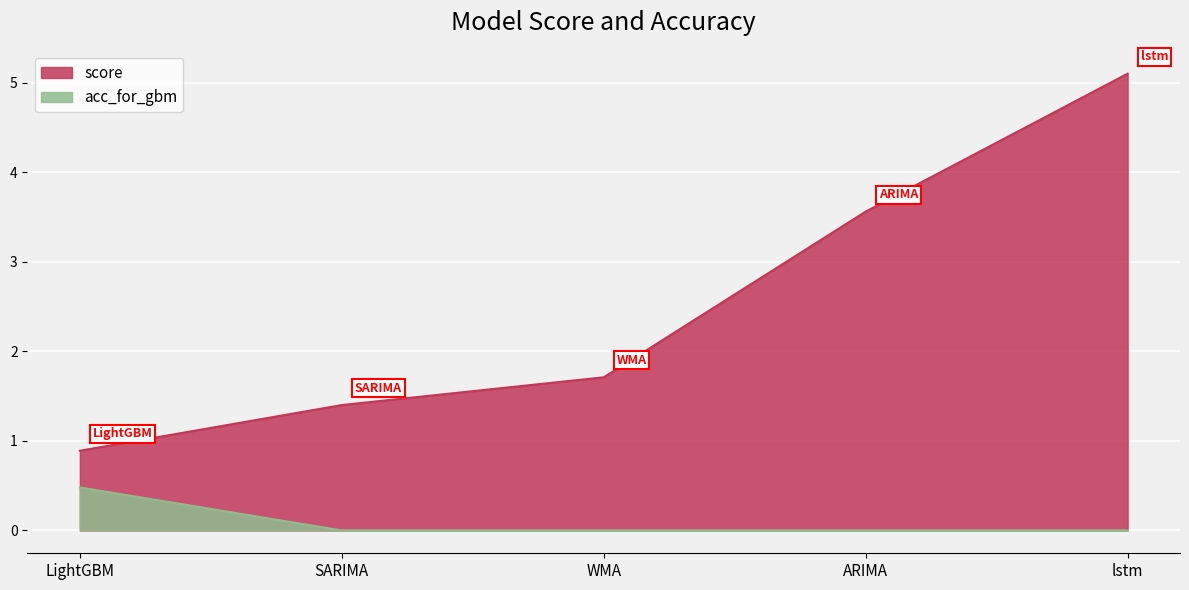

List the series in order of their peak value, lowest first.

acc_for_gbm, score